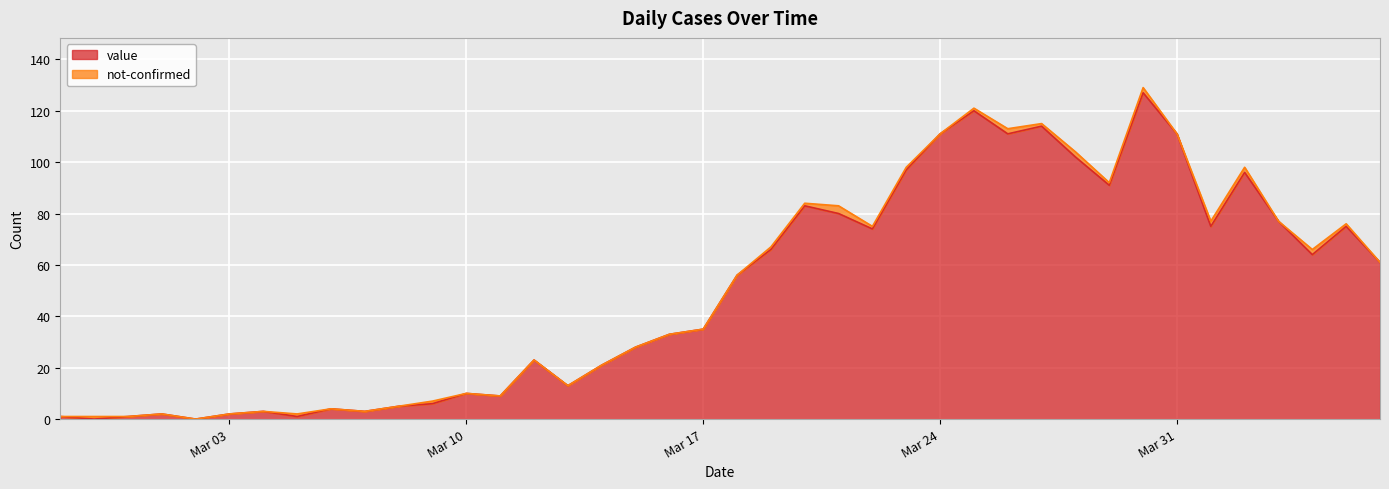

True or false: the data shows 2 at 2020-03-01.

True